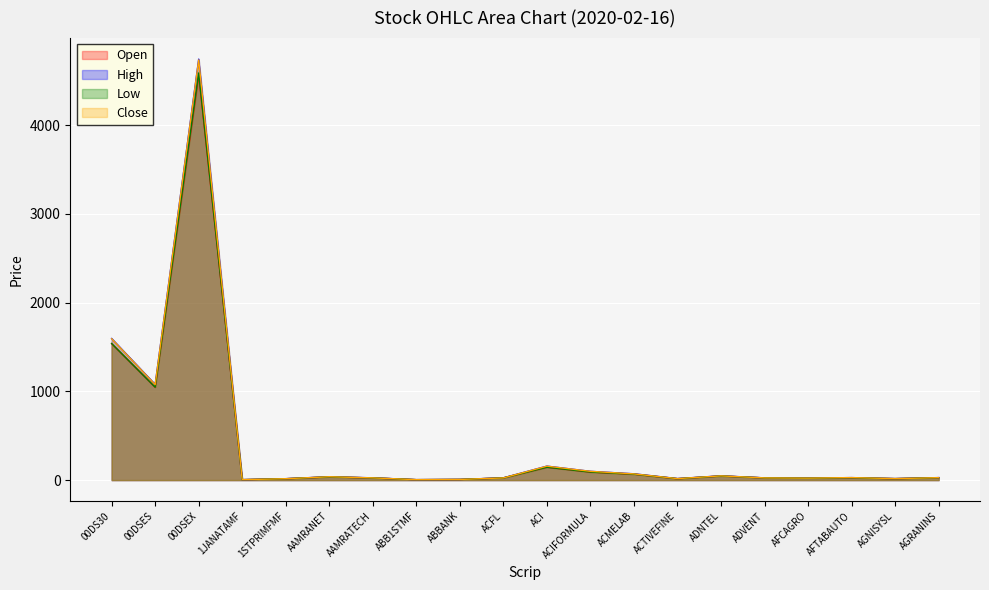

At ACIFORMULA, list the series in order from largest to smallest.

High, Close, Open, Low